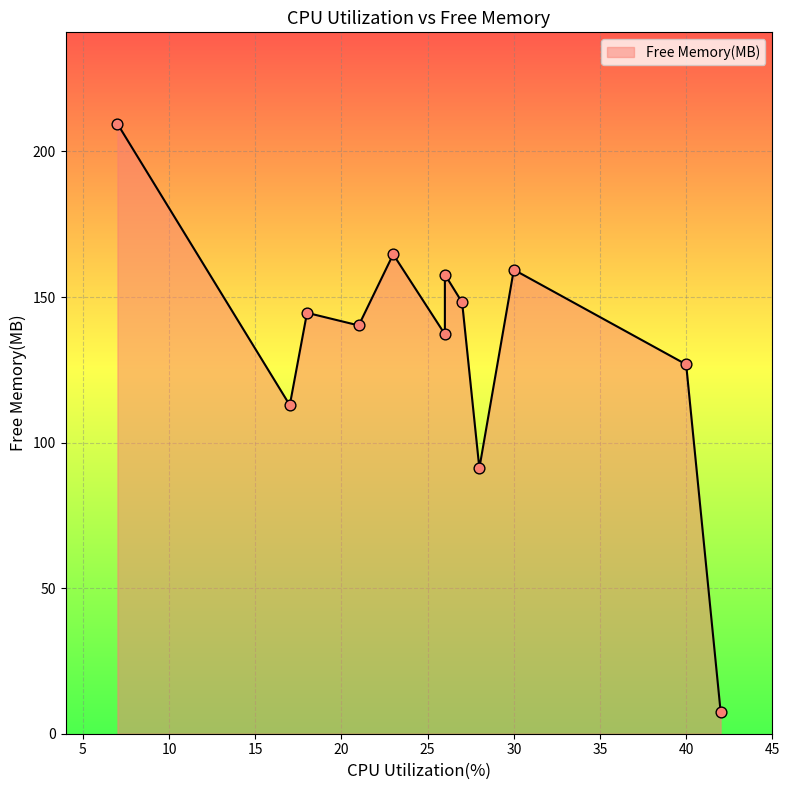

Which has a higher value, 28 or 40?

40